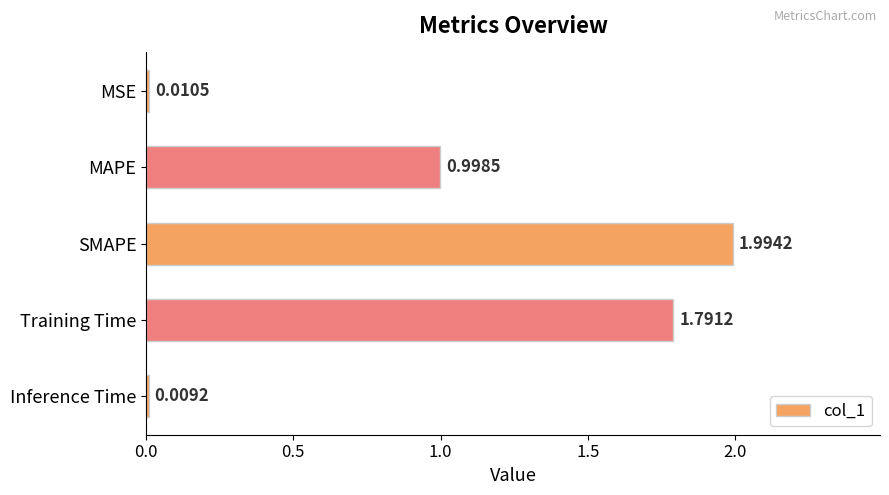

Count the number of data series in this chart.

1